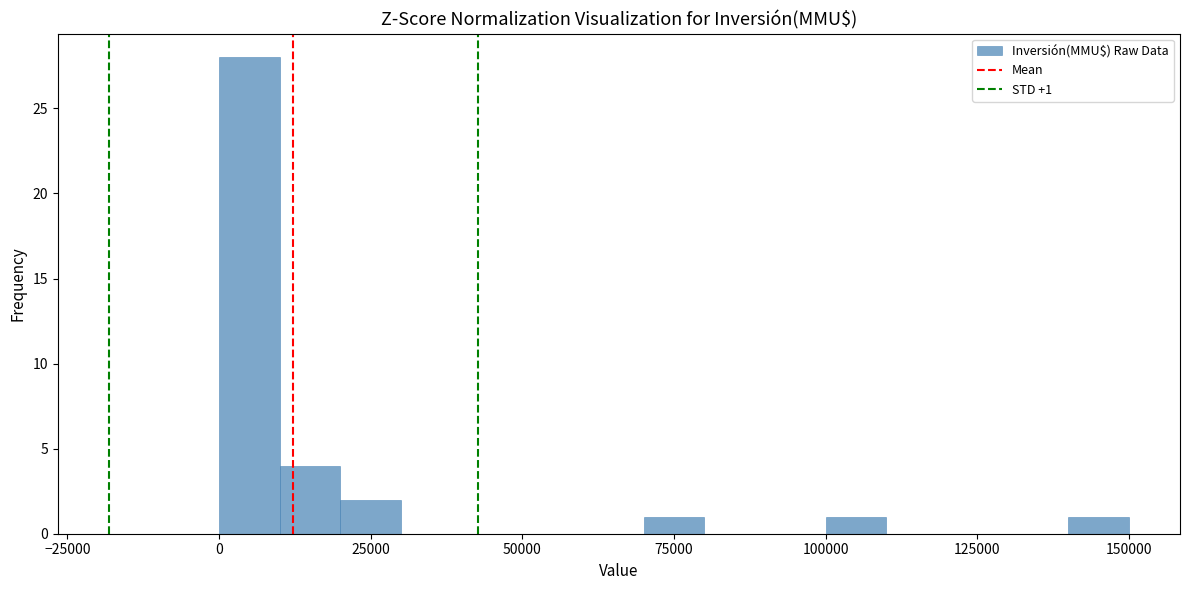

Read against the x-axis, roughly where is the centre of the tallest bar?

5000